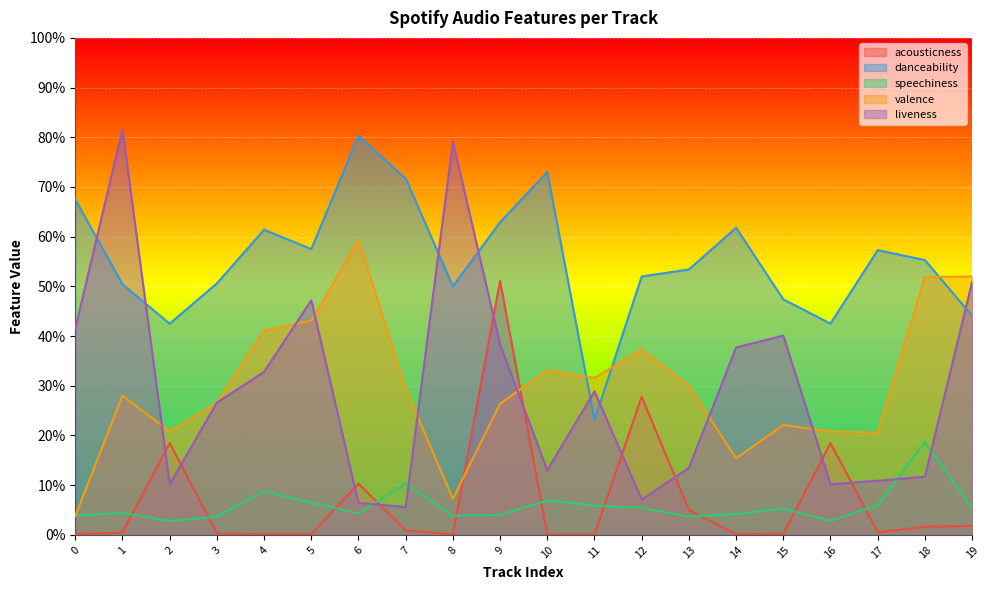

Count the number of data series in this chart.

5